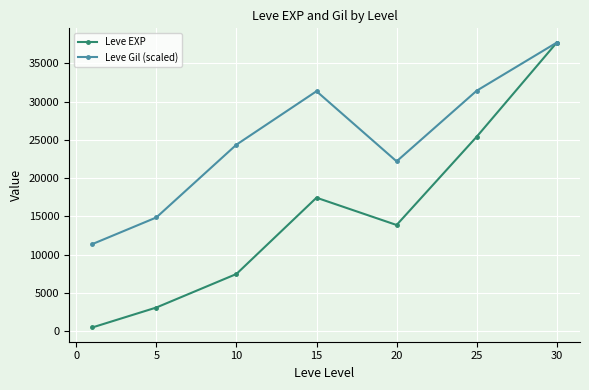

Does the chart display data point markers on the line(s)?

Yes